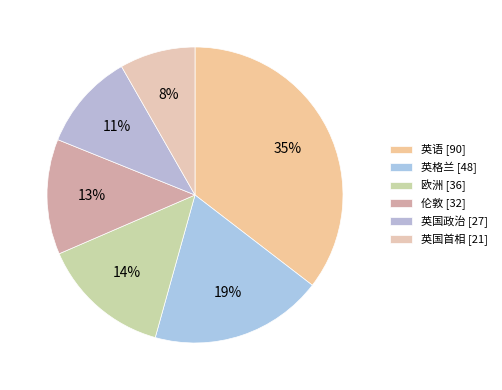

To the nearest percent, what is the difference between the largest and smallest slice percentages?

27%